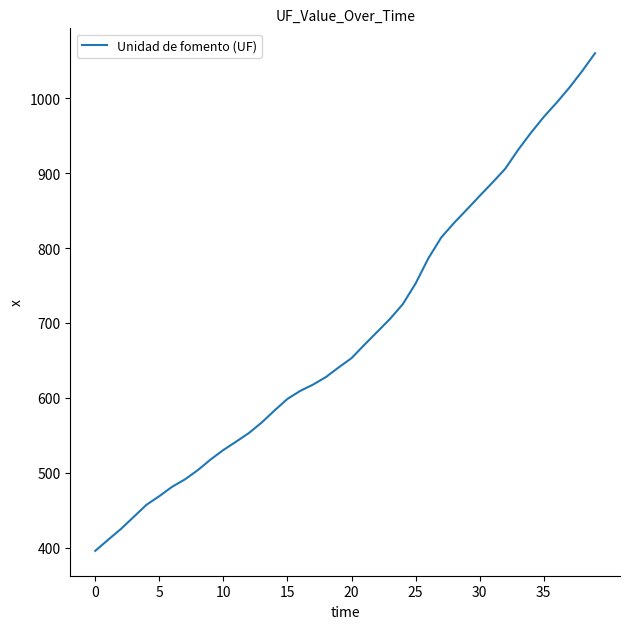

What is the minimum value shown in the chart?

395.9